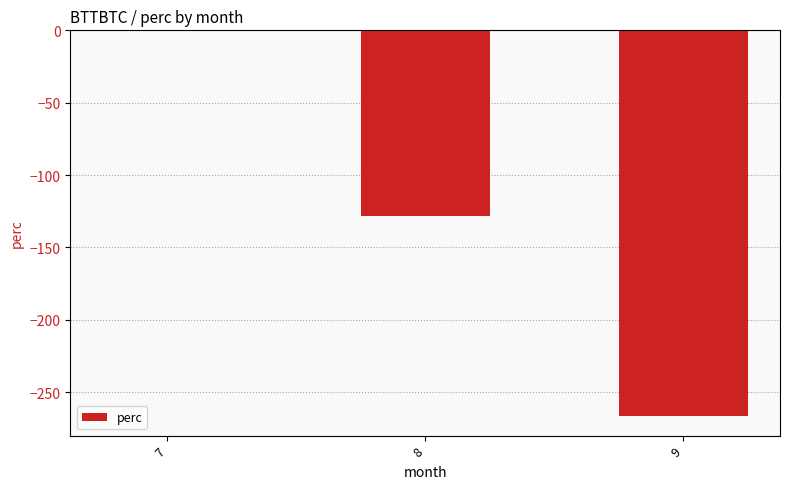

What is the sum of all values?

-395.2